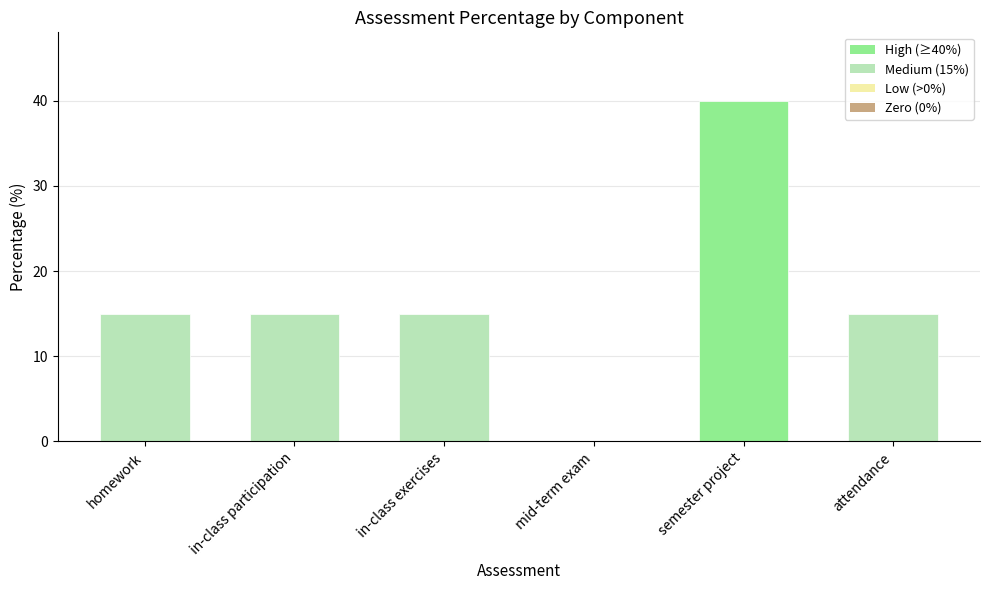

Reading left to right, extract all data points from this chart.

15	15	15	0	40	15